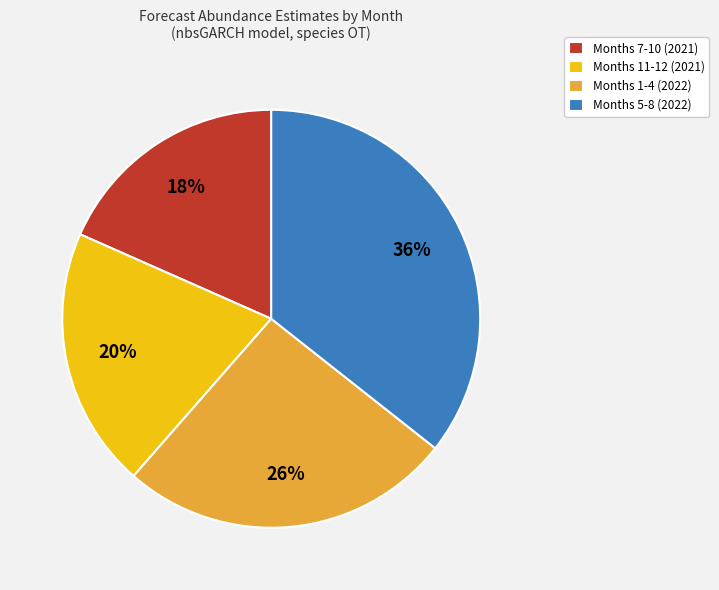

True or false: Months 5-8 (2022) accounts for 36% of the total.

True